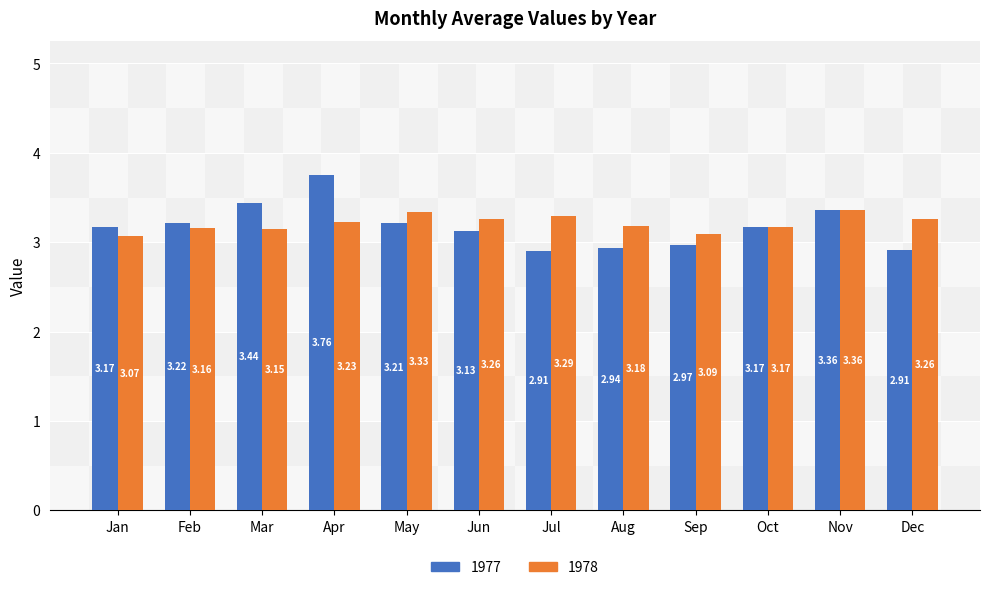

Which label corresponds to the largest value in the chart?

Apr